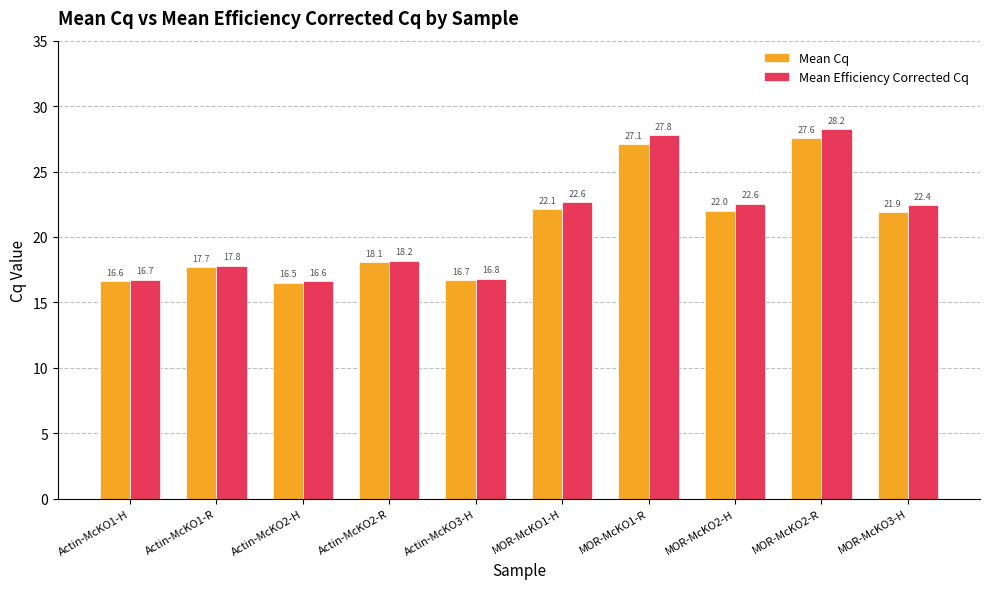

Read the Mean Cq value at MOR-McKO1-H.

22.1